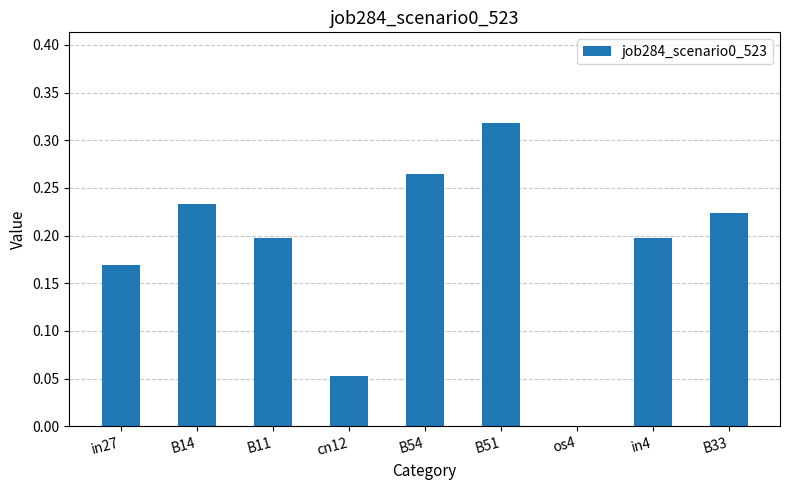

True or false: the data shows 0.2 at B11.

True